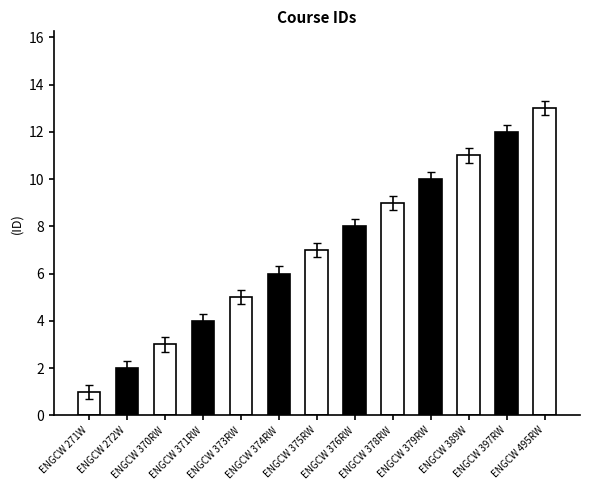

How many values are below 7?

6